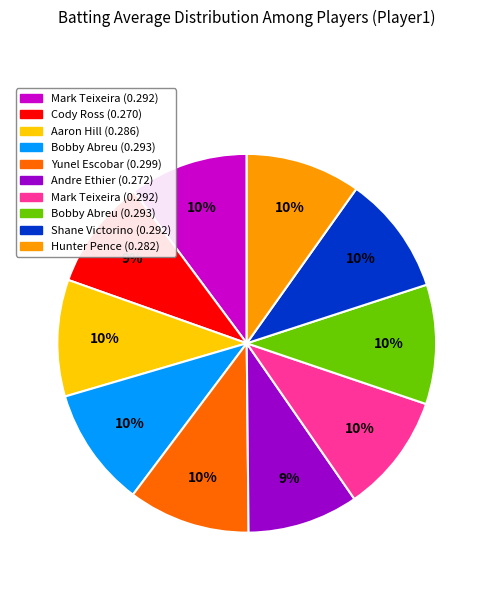

Is there a majority slice in this chart?

No